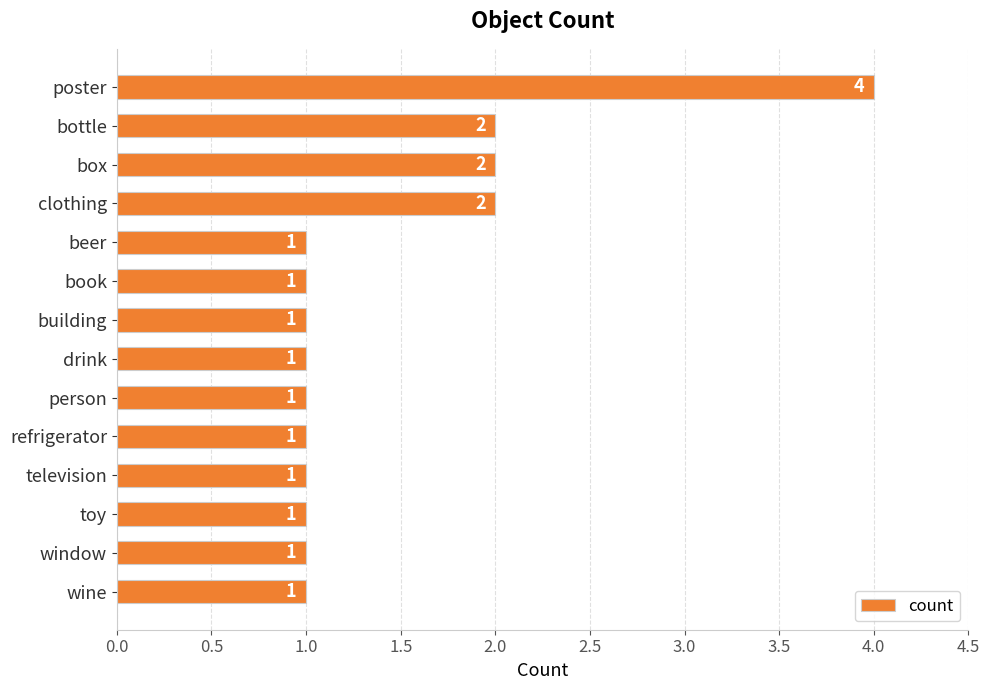

What is the value of the 14th bar from the top?

1